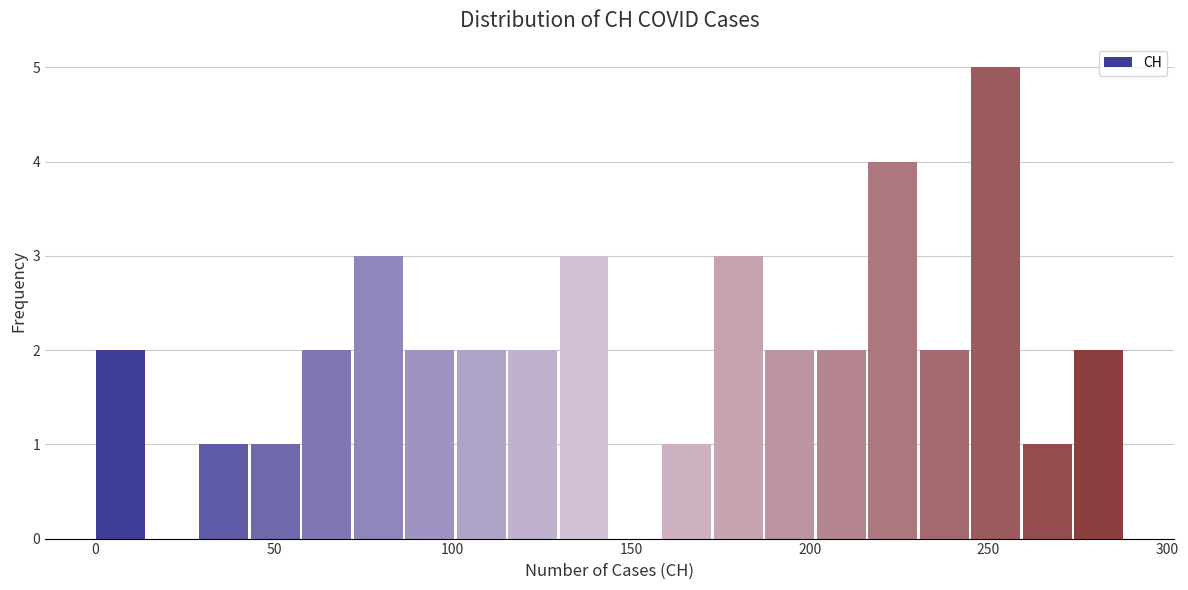

Read against the x-axis, roughly where is the centre of the tallest bar?

250